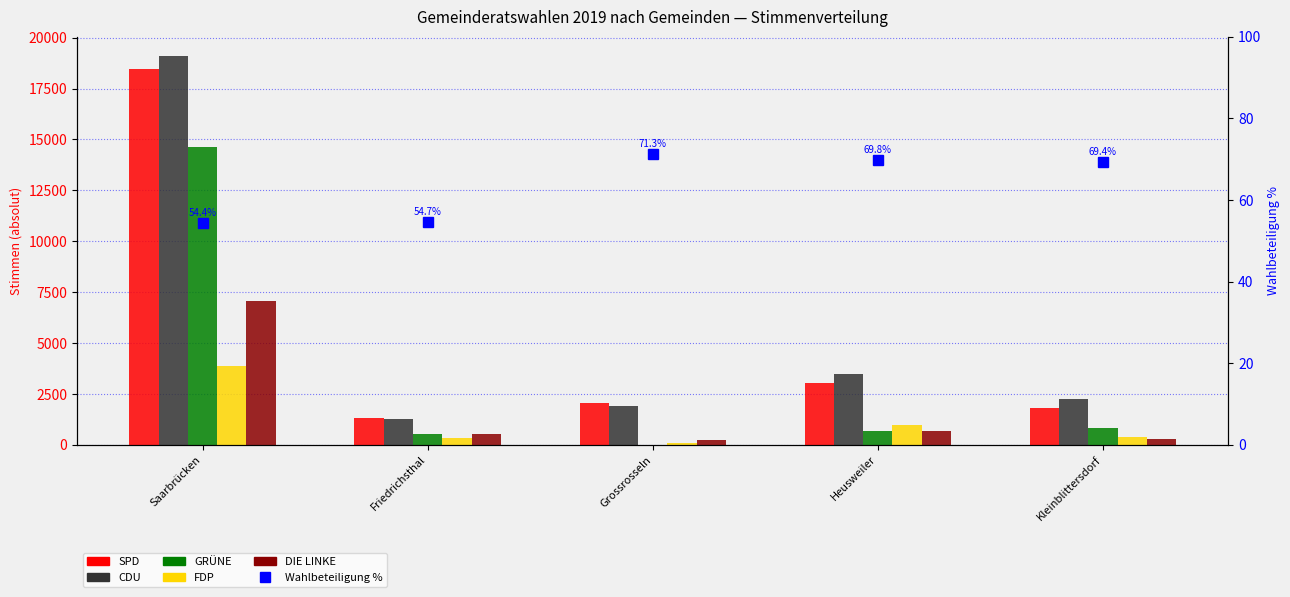

Which series has the largest total across all categories?

CDU